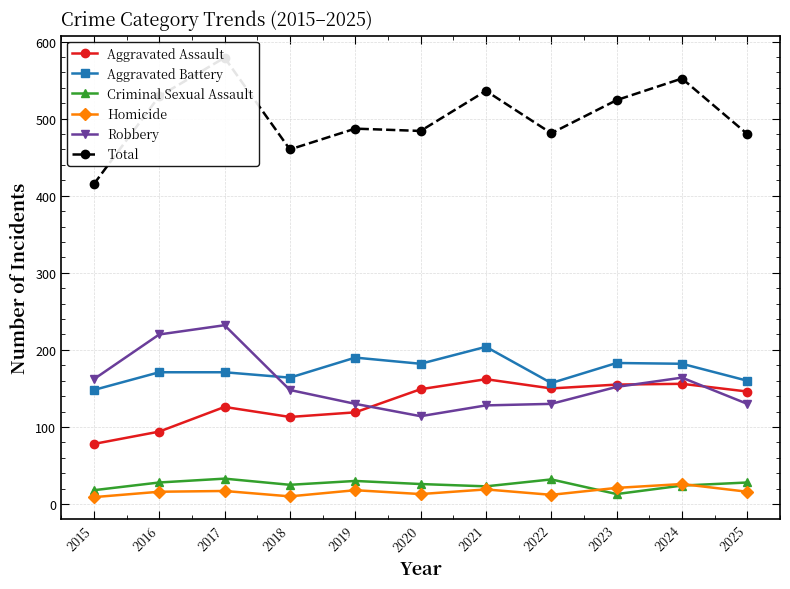

Which series has the largest total across all categories?

Total